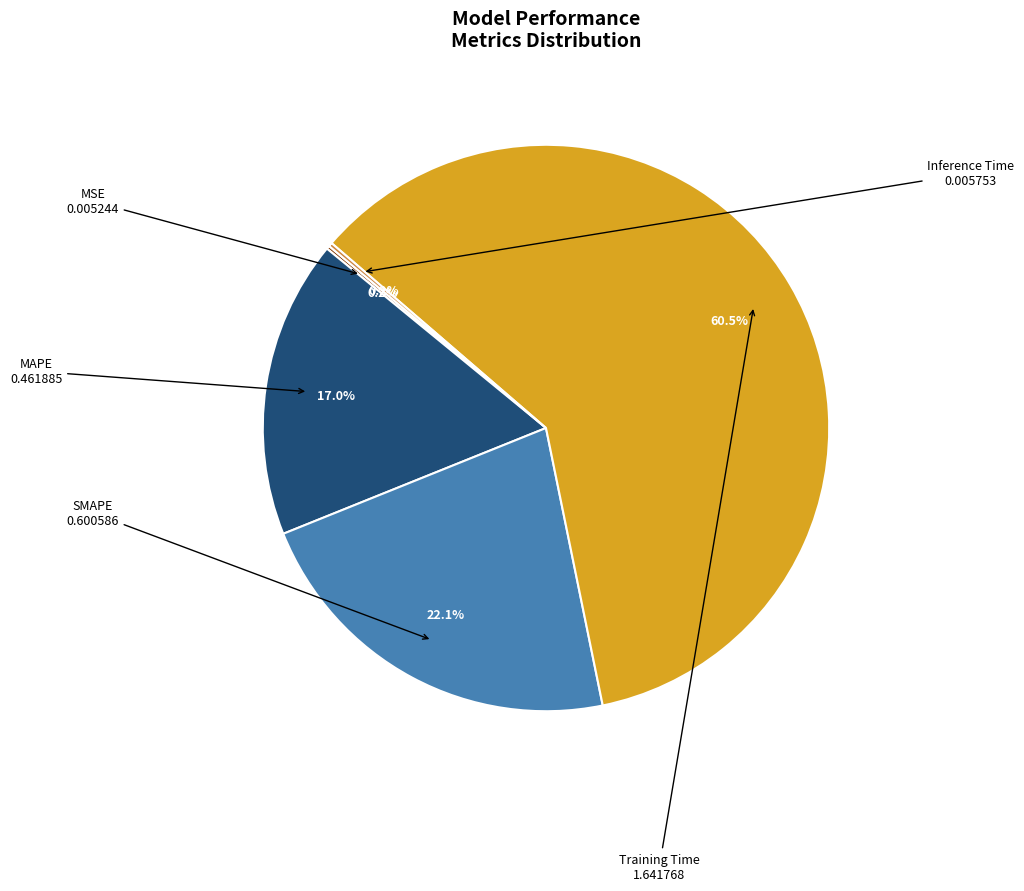

Which category has the biggest portion of the pie?

Training Time